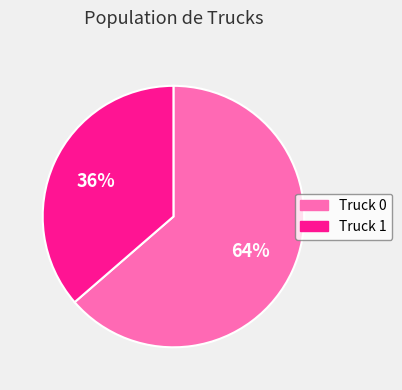

What percentage is the Truck 0 slice, to the nearest percent?

64%